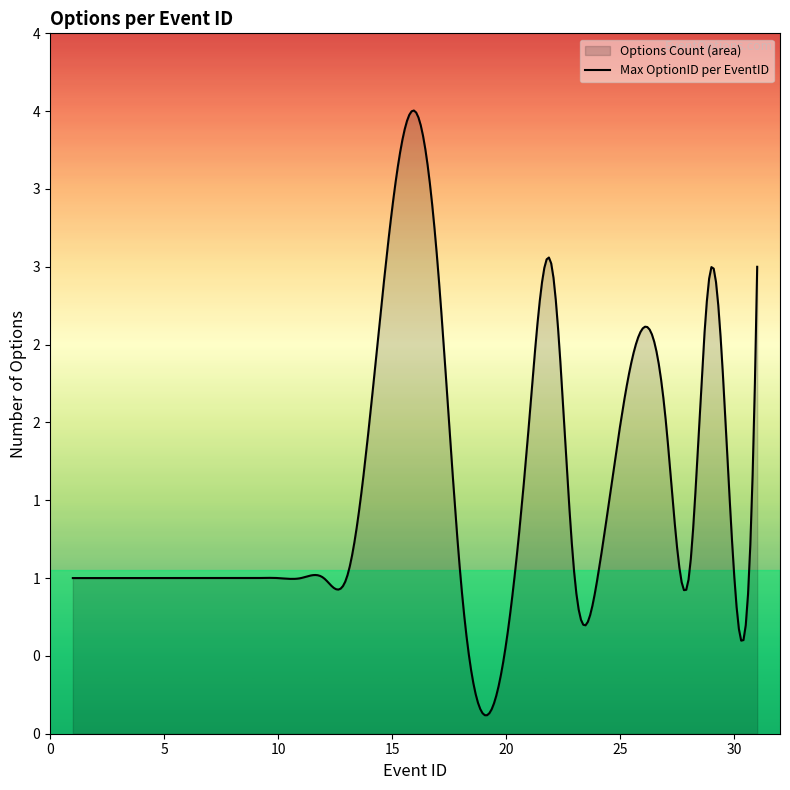

What is the difference between the maximum and minimum values?

3